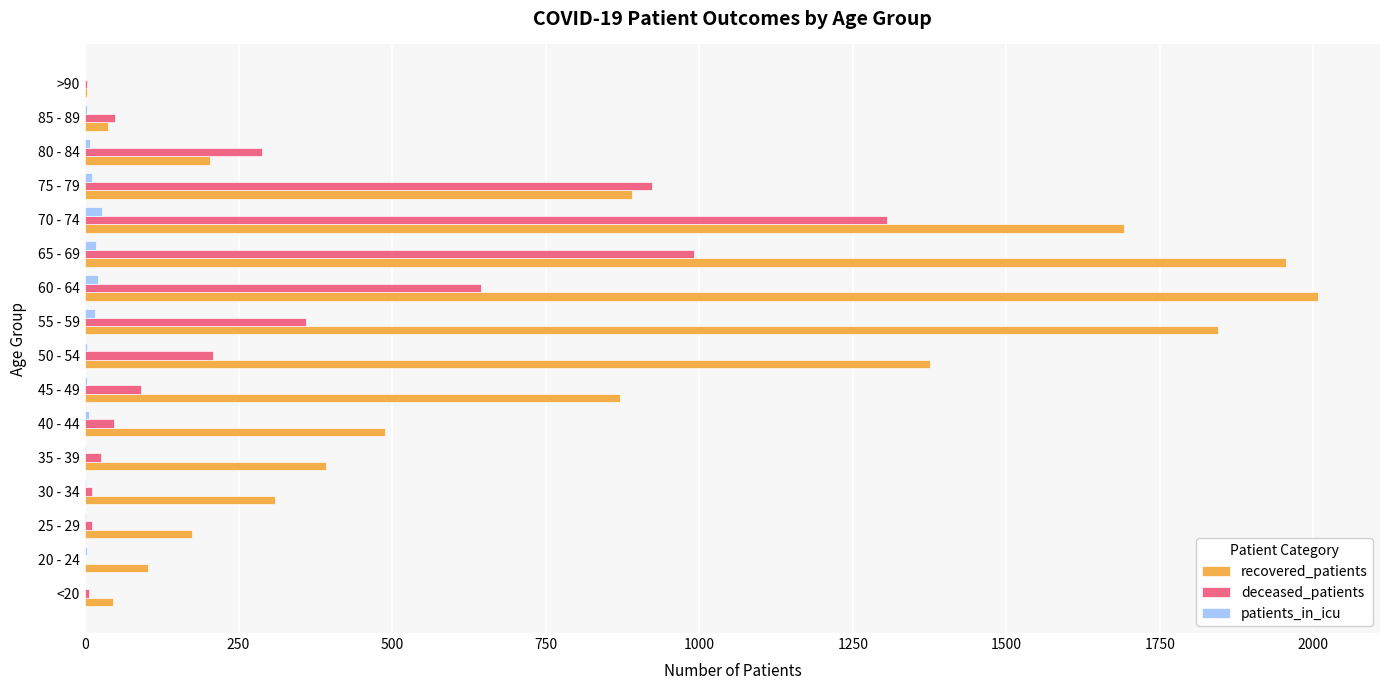

The value of recovered_patients at 50 - 54 is 2143. True or false?

False